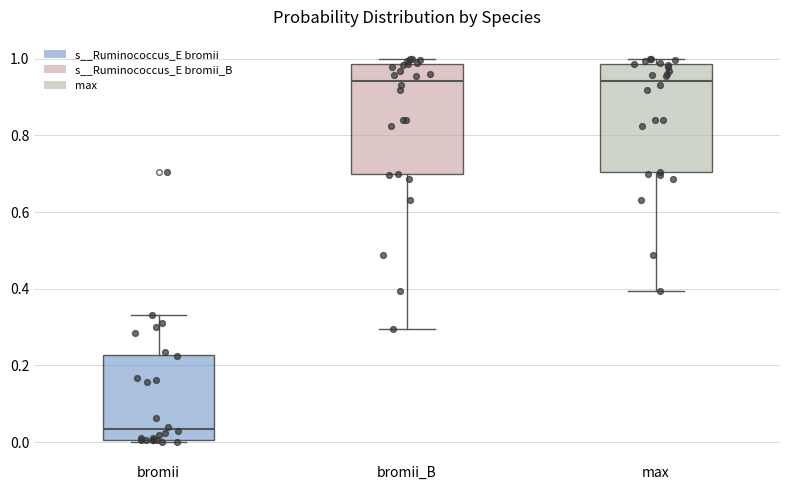

Reading left to right, read every box against the y-axis: the position of its median line, the range the box covers, and the ends of its whiskers. The values are not printed on the chart, so give them approximately, as read against the axis.

bromii: median 0.04, box 0.00 to 0.22, whiskers 0.00 (just below the box's lower edge) to 0.34
bromii_B: median 0.94, box 0.70 to 0.98, whiskers 0.30 to 1.00
max: median 0.94, box 0.70 to 0.98, whiskers 0.40 to 1.00